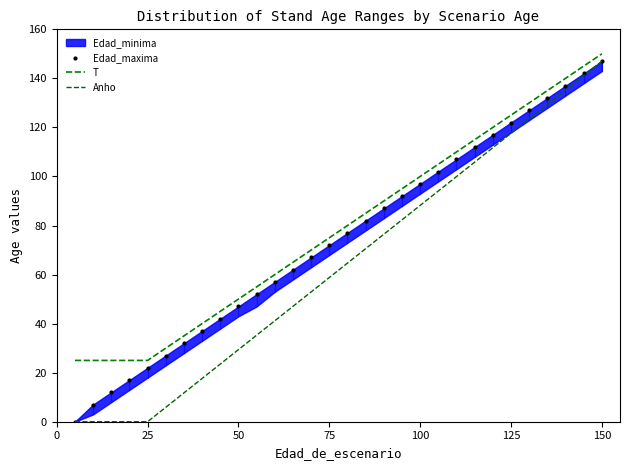

How many values in the T series are below 80?

15